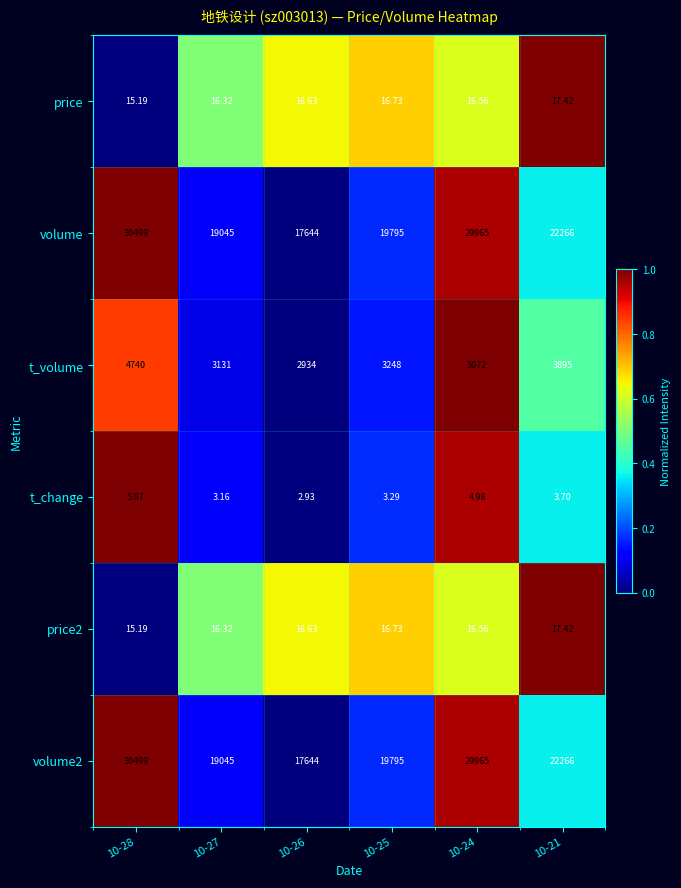

Is the value of price2 at 10-25 greater than the value of volume at 10-28?

No